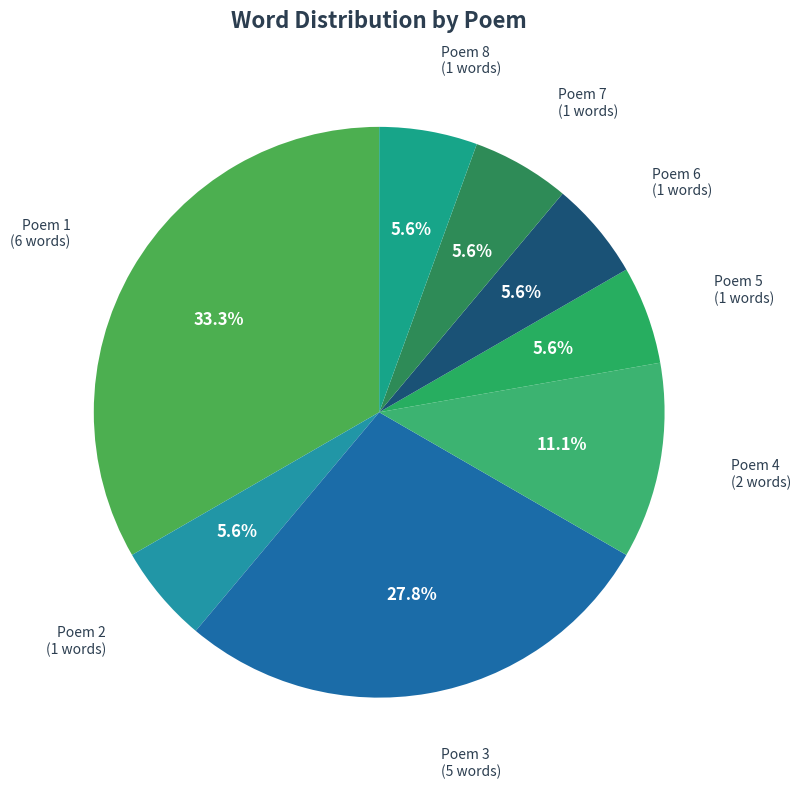

To the nearest percent, what is the average slice percentage?

12%